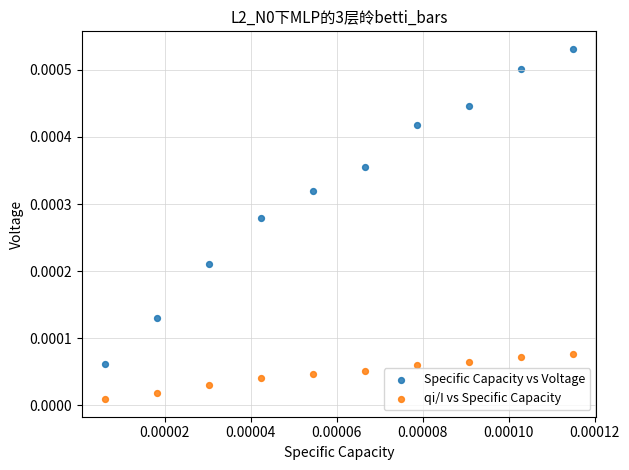

Which series reaches the maximum Y coordinate?

Specific Capacity vs Voltage